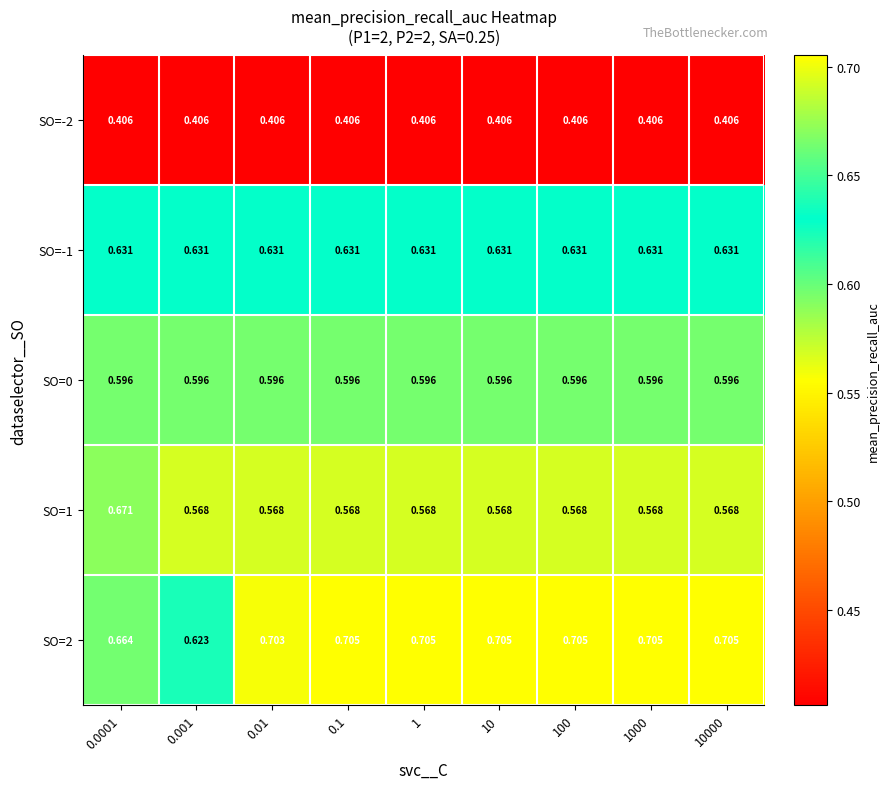

Is the value of SO=0 at 0.001 greater than the value of SO=1 at 0.0001?

No